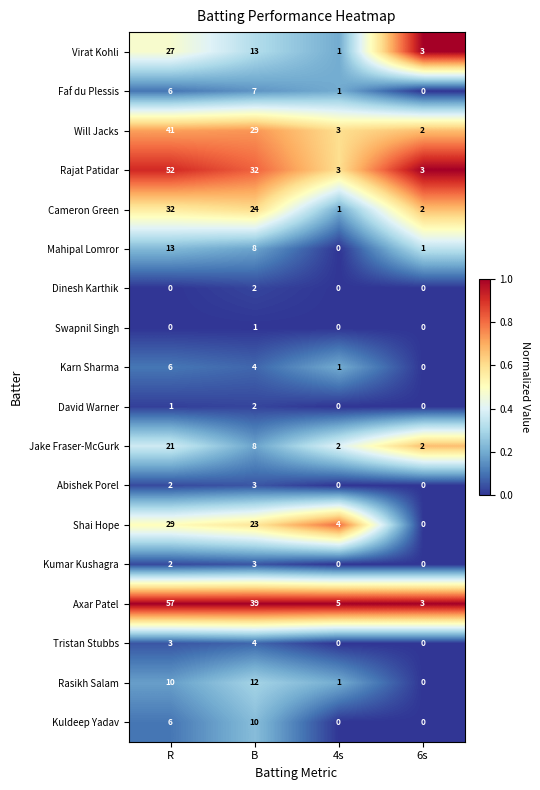

What is the total value across all series at R?

308